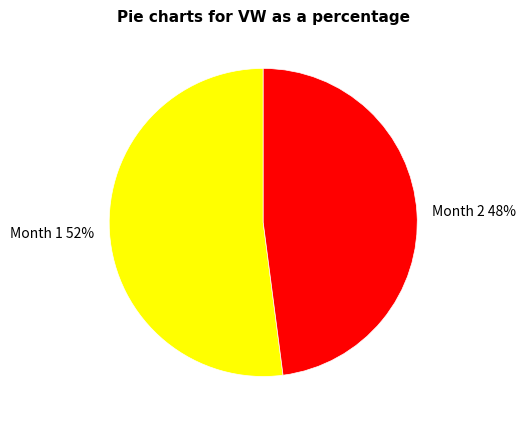

Do Month 2 and Month 1 together represent more than half of the pie?

Yes